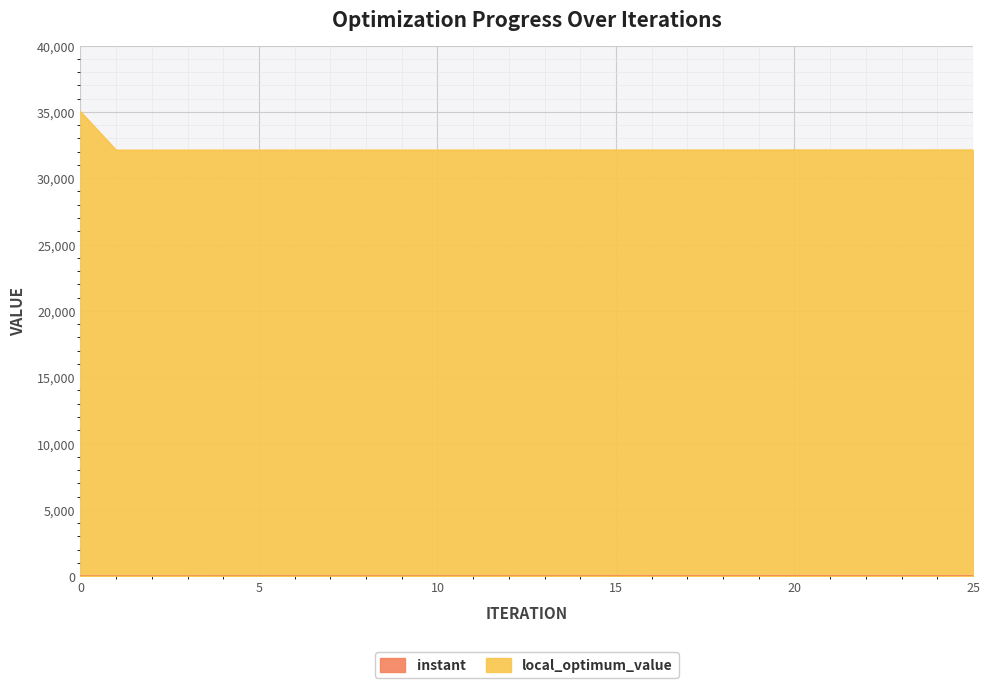

Reading right to left, list all the values displayed in this chart.

instant: 15.3	14.9	13.1	13.0	12.9	12.5	10.7	10.5	10.4	10.1	8.1	8.0	7.9	7.4	5.7	5.6	5.5	5.1	3.3	3.1	3.0	2.7	0.9	0.8	0.7	0.0
local_optimum_value: 32115.3	32114.9	32113.1	32113.0	32112.9	32112.5	32110.7	32110.5	32110.4	32110.1	32108.1	32108.0	32107.9	32107.4	32105.7	32105.6	32105.5	32105.1	32103.3	32103.1	32103.0	32102.7	32100.9	32100.8	32100.7	35000.0